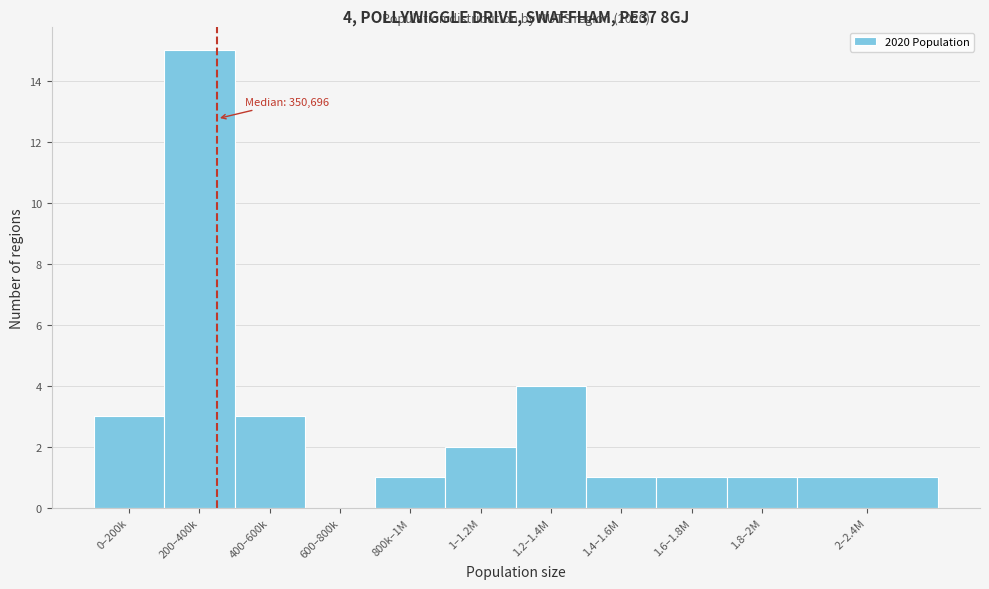

Reading left to right, transcribe all the data shown in this chart.

0–200k=3	200–400k=15	400–600k=3	600–800k=0	800k–1M=1	1–1.2M=2	1.2–1.4M=4	1.4–1.6M=1	1.6–1.8M=1	1.8–2M=1	2–2.4M=1